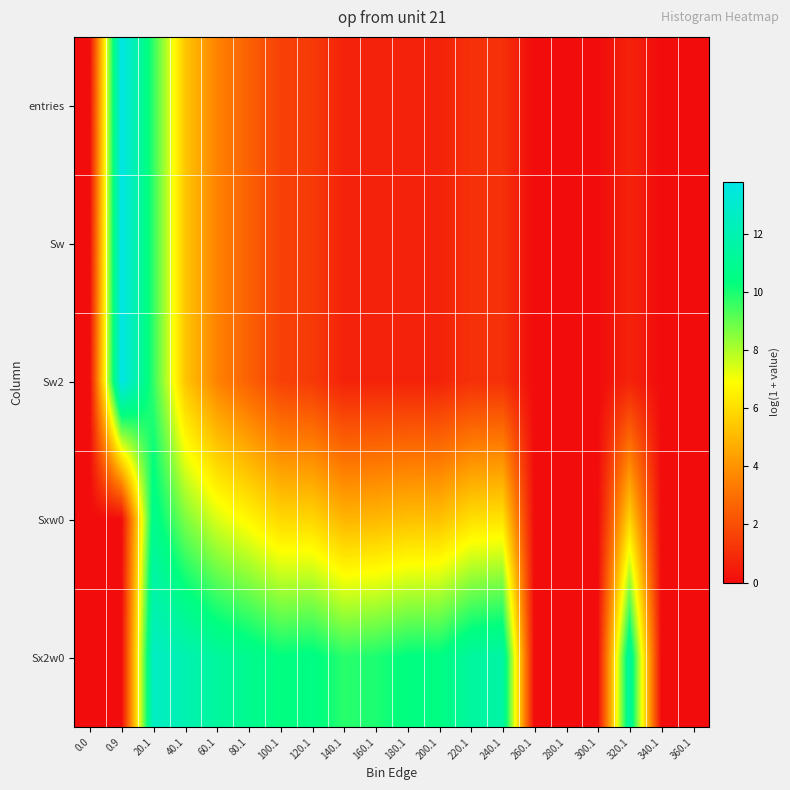

Between 200.1 and 40.1, which is larger?

40.1